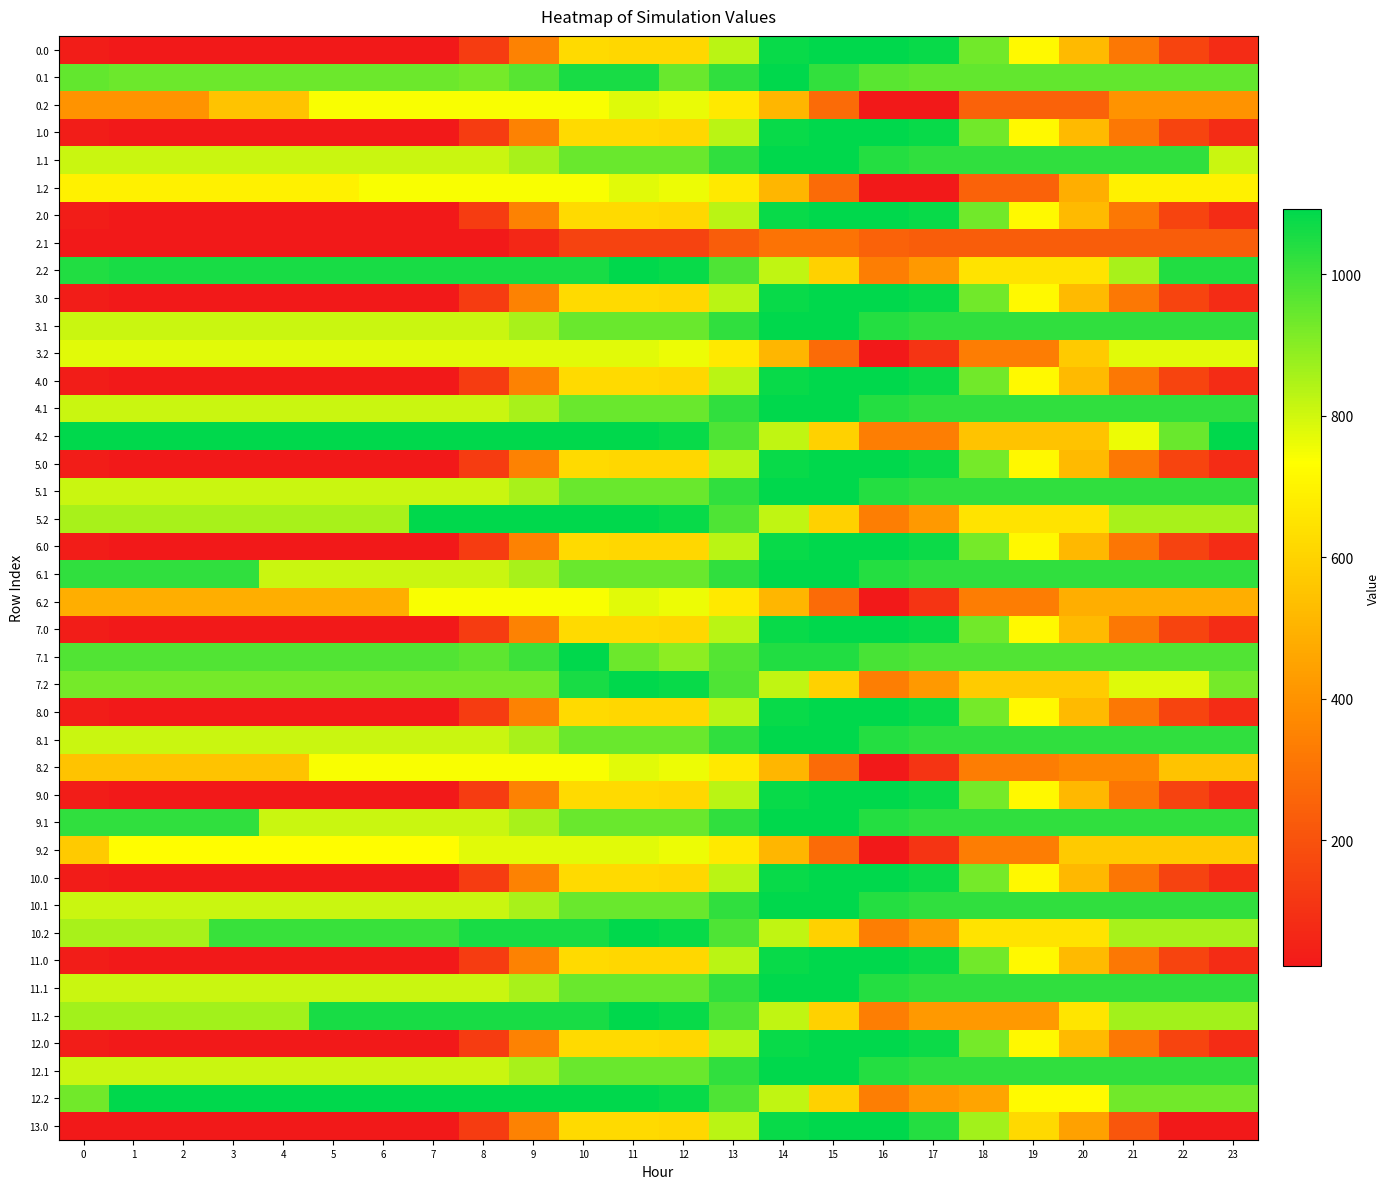

What is the minimum value shown in the chart?

21.8